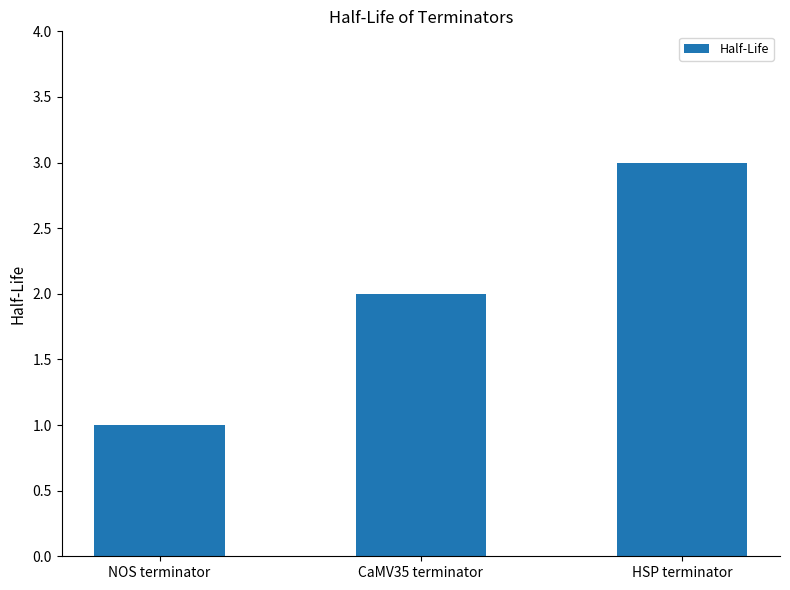

Rank the categories by value from highest to lowest.

HSP terminator, CaMV35 terminator, NOS terminator